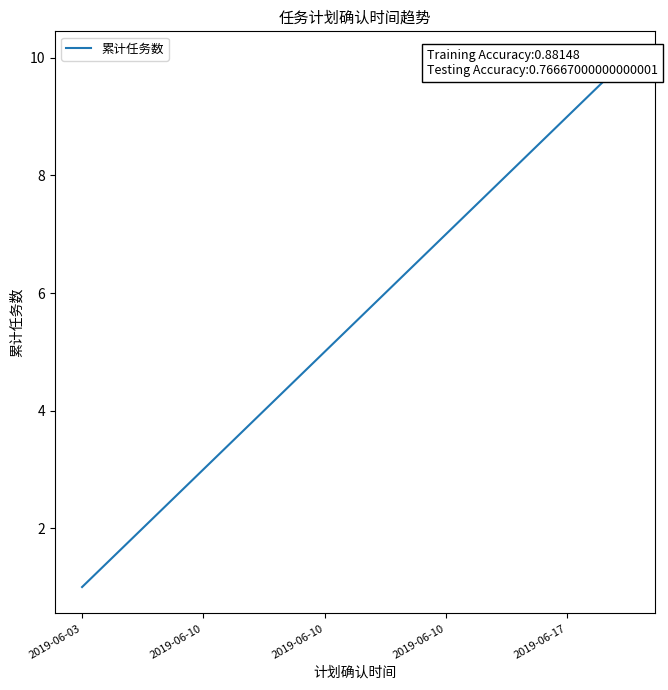

What is the label of the 10th point from the right?

2019-06-03